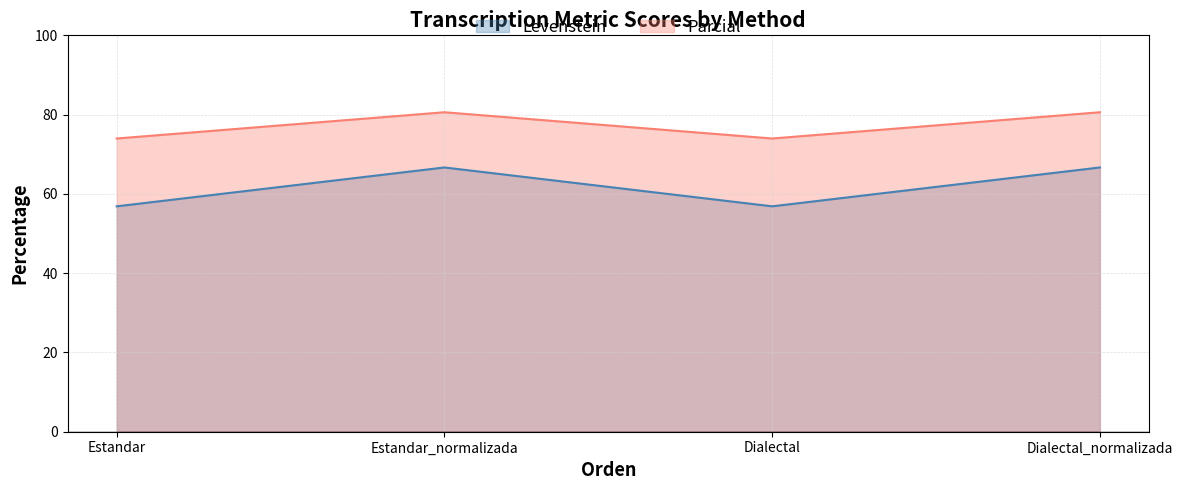

True or false: Parcial and Levenstein intersect in this chart.

False